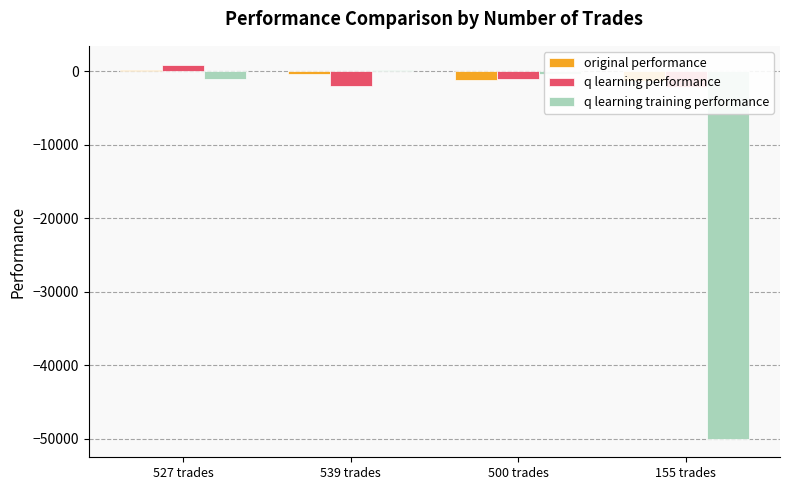

True or false: original performance has a value of 141.6 at 527 trades.

False